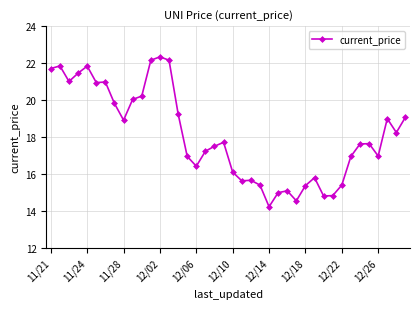

What is the value of the 40th point from the left?

19.1